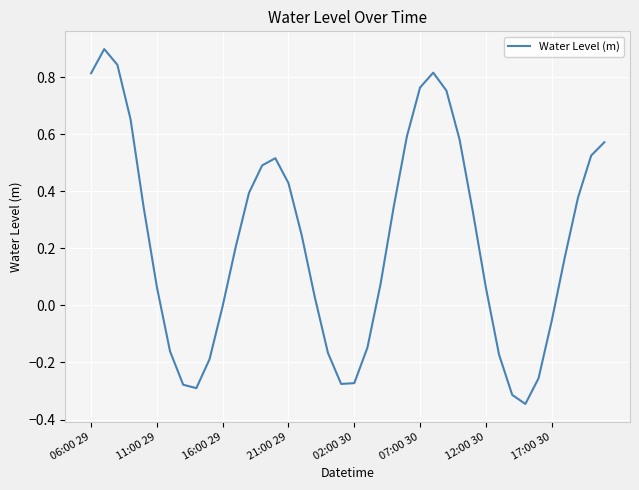

What is the maximum value shown in the chart?

0.9